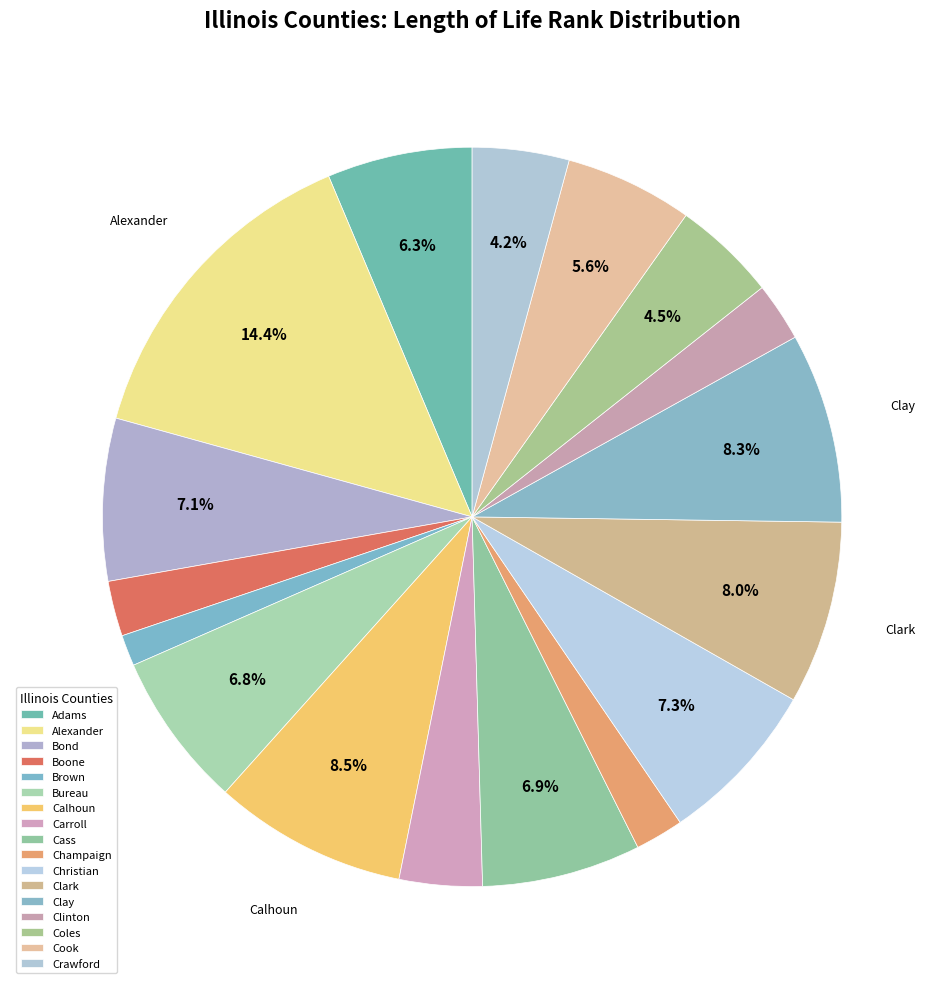

How many slices are in this pie chart?

17